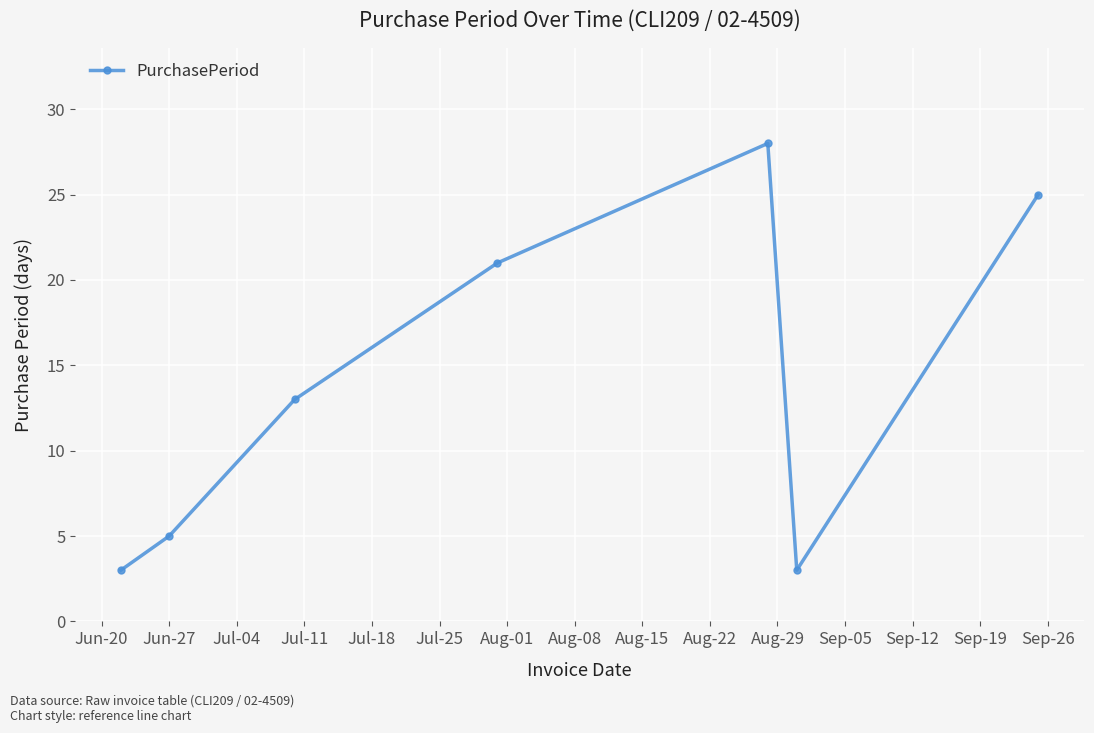

What is the difference between the maximum and minimum values?

25